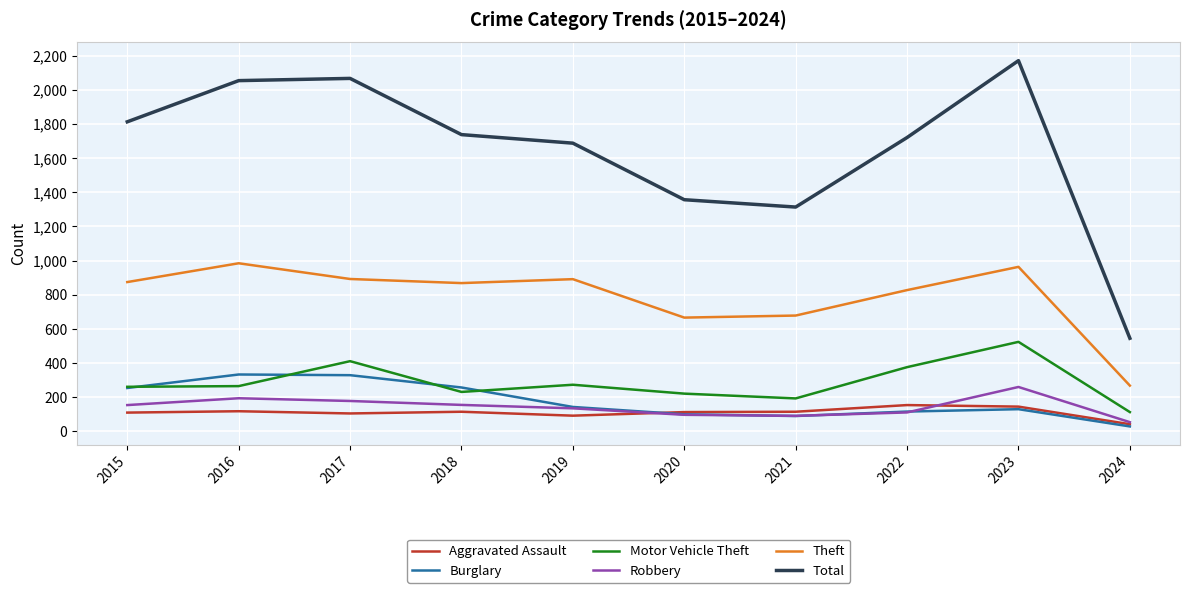

True or false: Robbery and Aggravated Assault intersect in this chart.

True